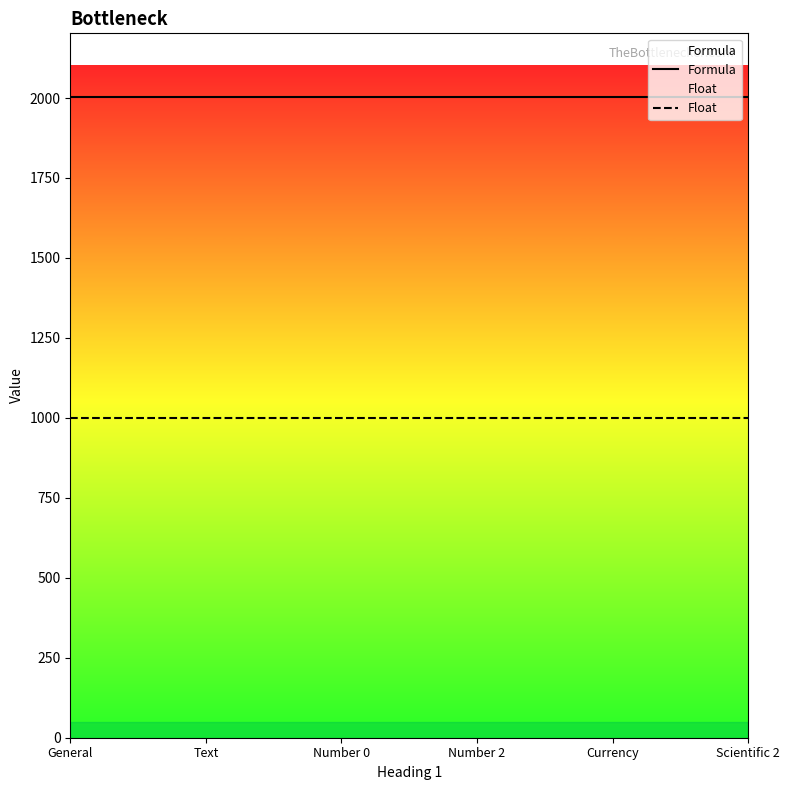

What is the value of the Formula point at the 3rd from the left?

2002.0